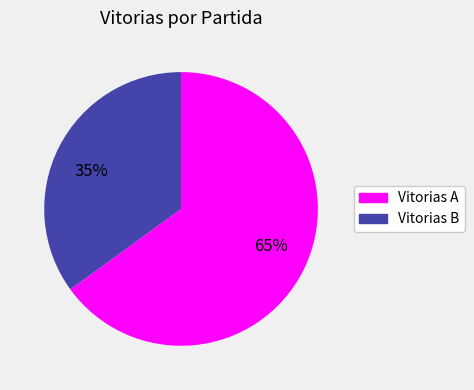

Between 65% and 35%, which is larger?

65%